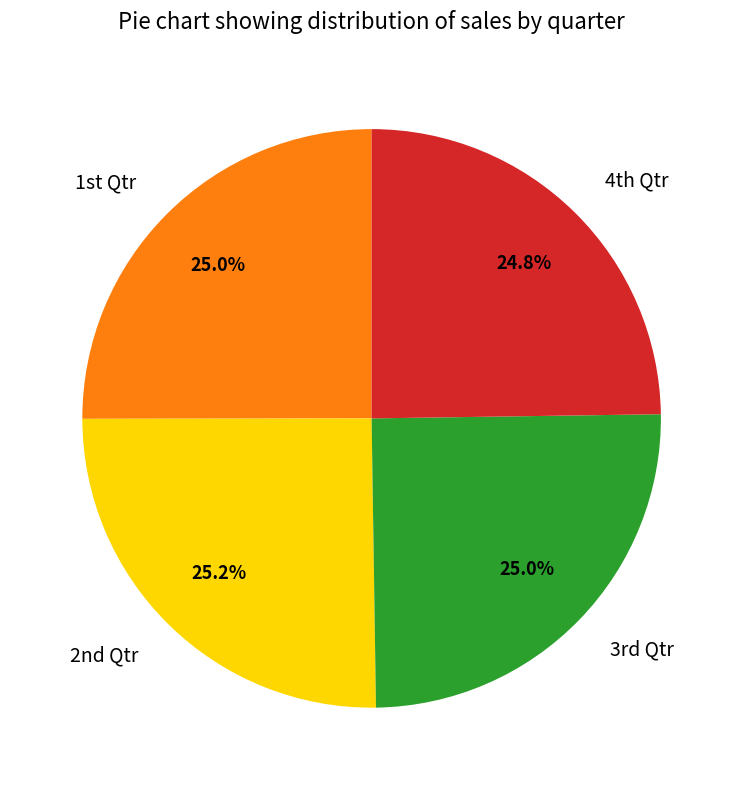

Does any single category account for the majority?

No